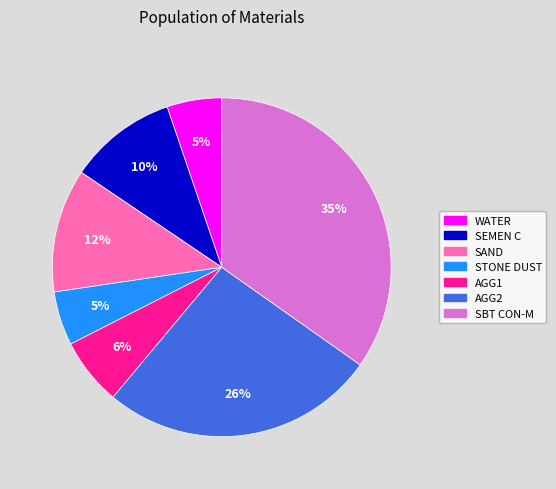

Is WATER the majority of the pie?

No